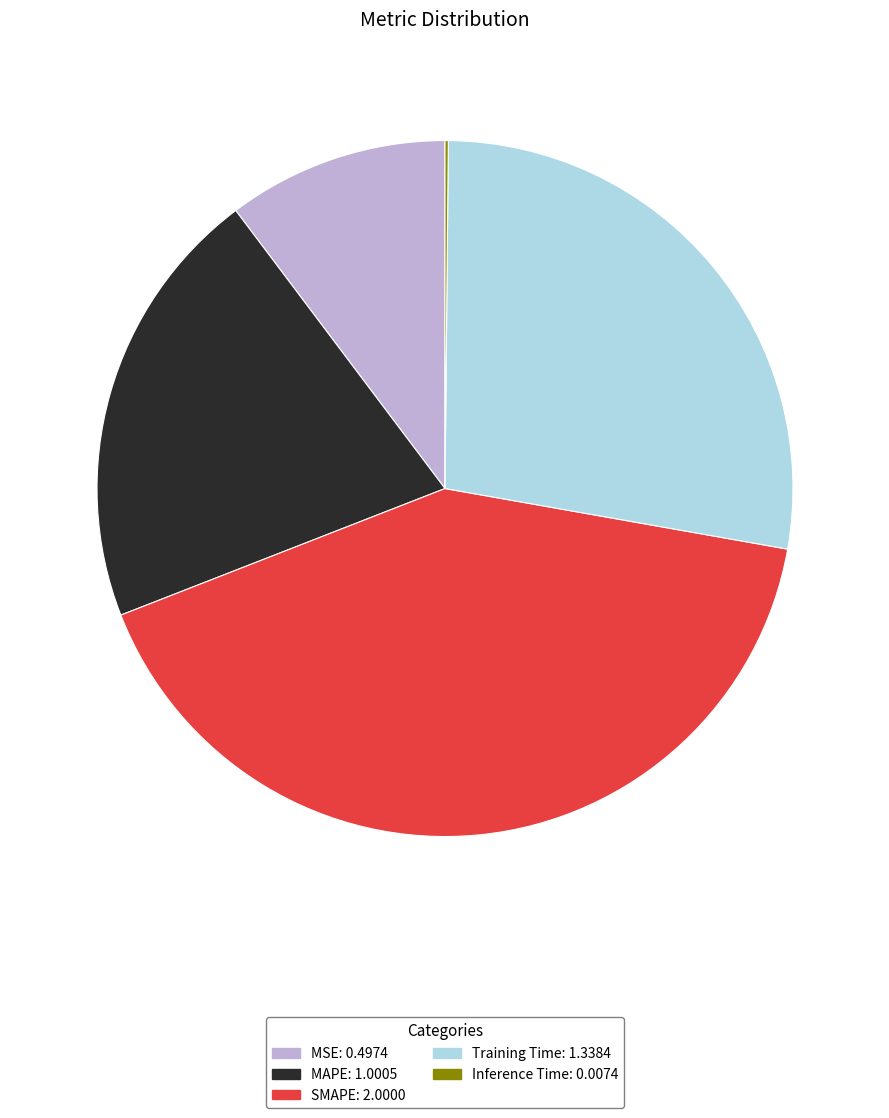

Combined, do MSE and SMAPE account for over 50%?

Yes